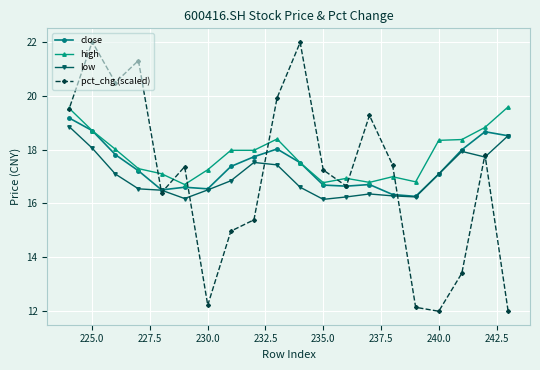

After their last crossing, which series has the higher values: pct_chg (scaled) or high?

high